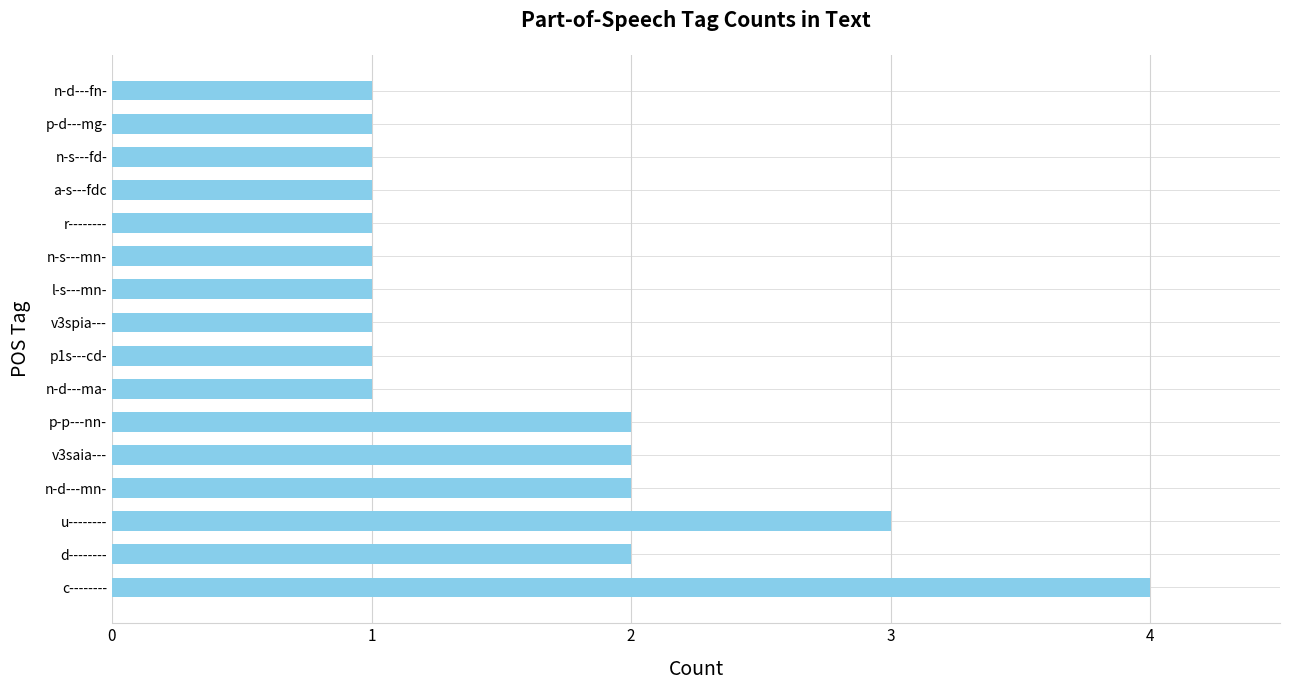

How many bars are there in total?

16